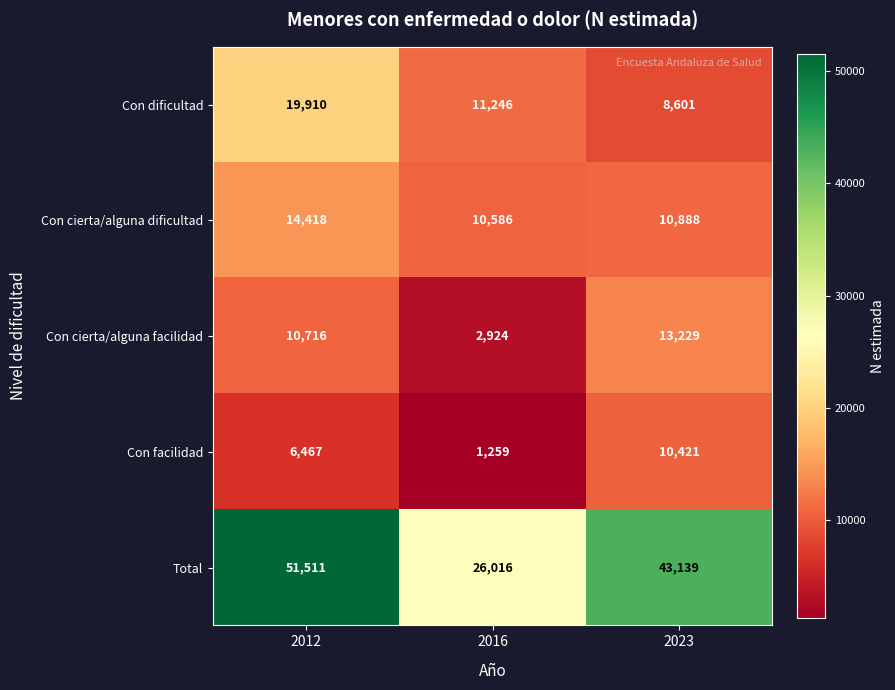

What is the average value of the Con cierta/alguna facilidad series?

8956